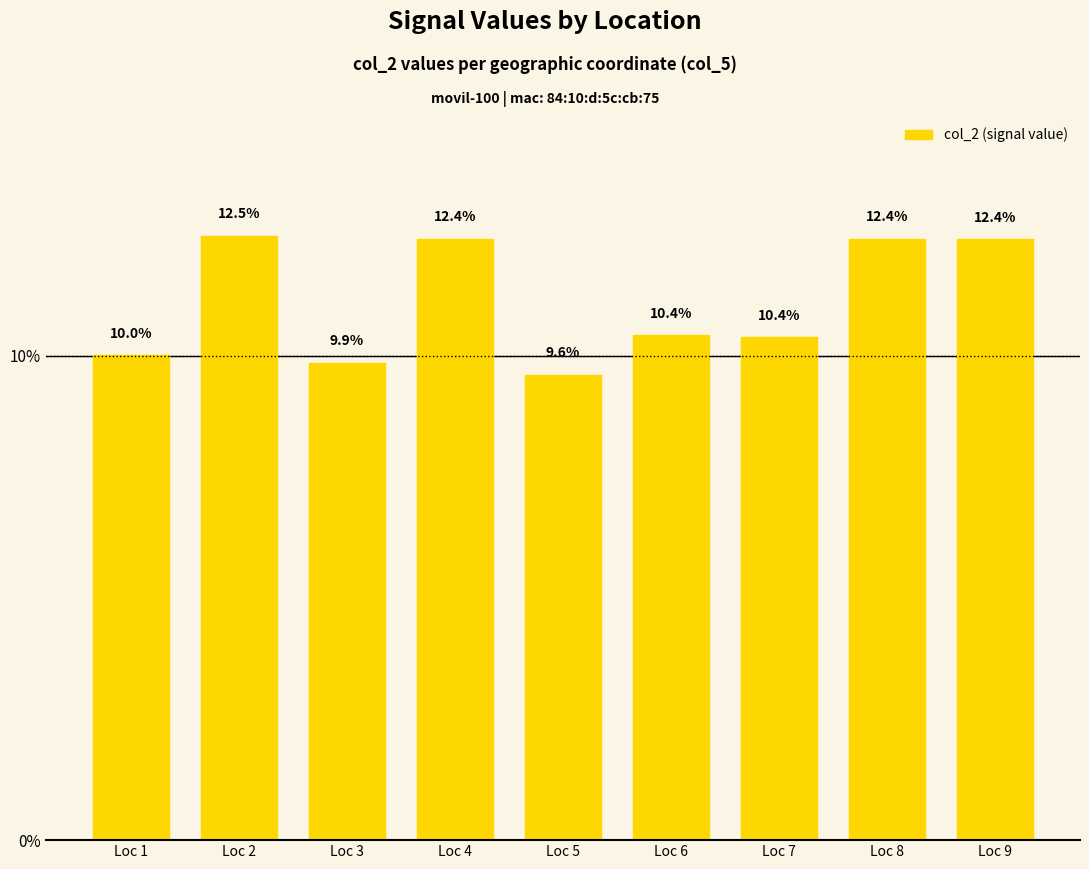

The value at Loc 7 is 2.4. True or false?

False